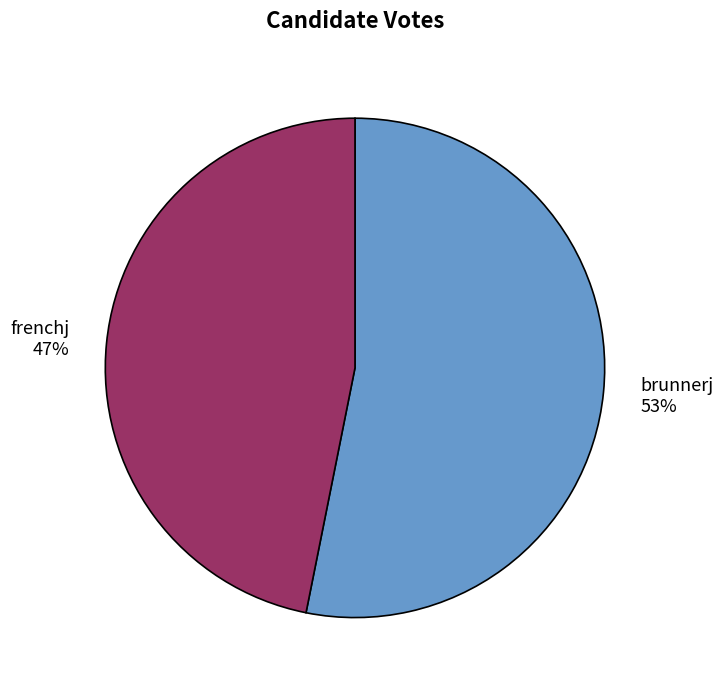

True or false: frenchj accounts for 54% of the total.

False